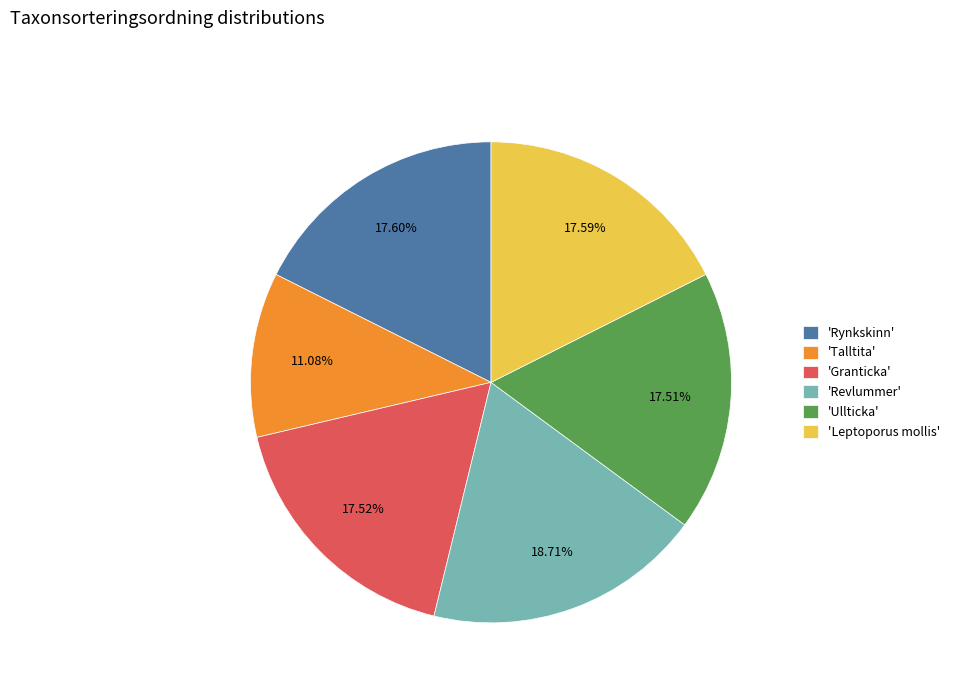

Does 'Rynkskinn' account for over 50% of the chart?

No